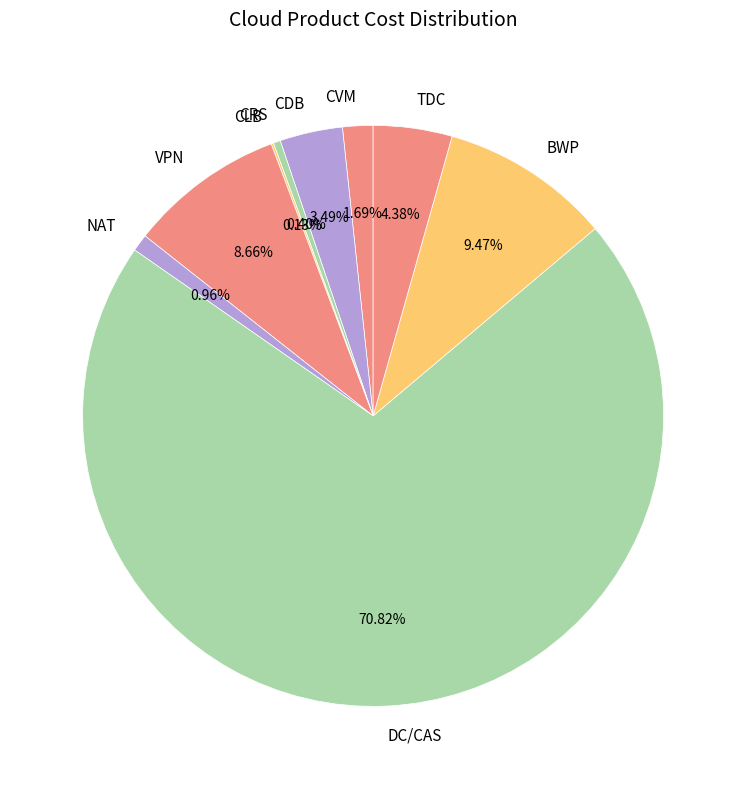

Which slice is the largest?

DC/CAS